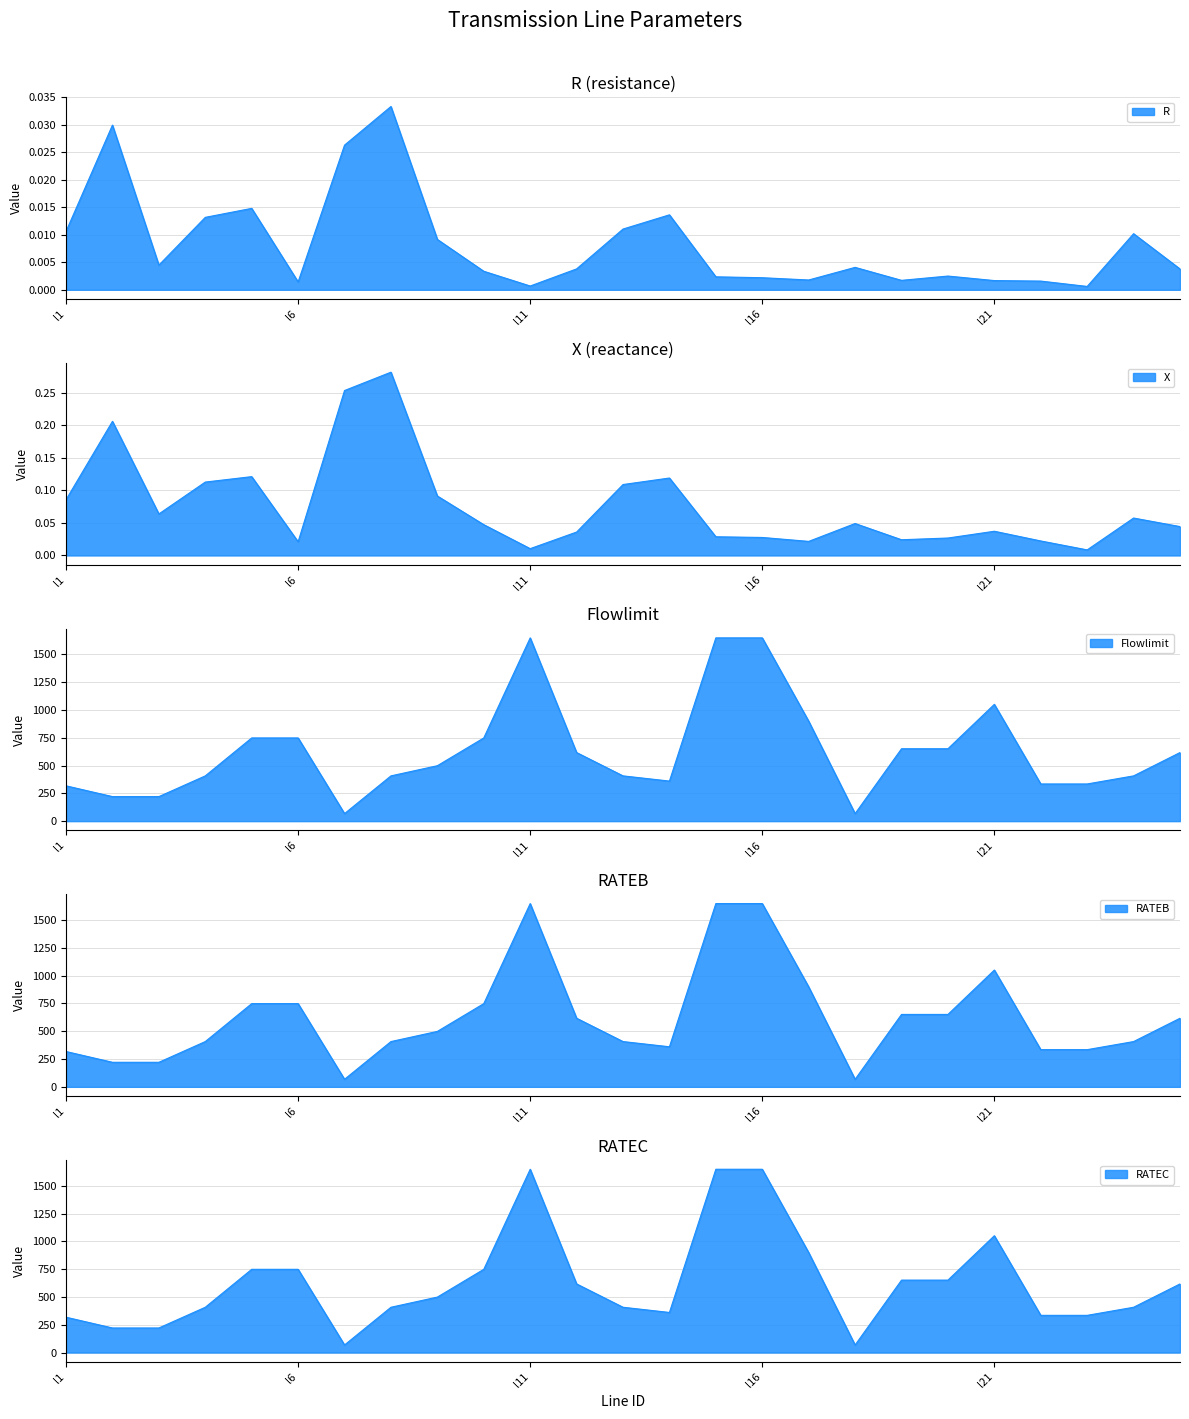

At l19, list the series in order from smallest to largest.

R, X, Flowlimit, RATEB, RATEC